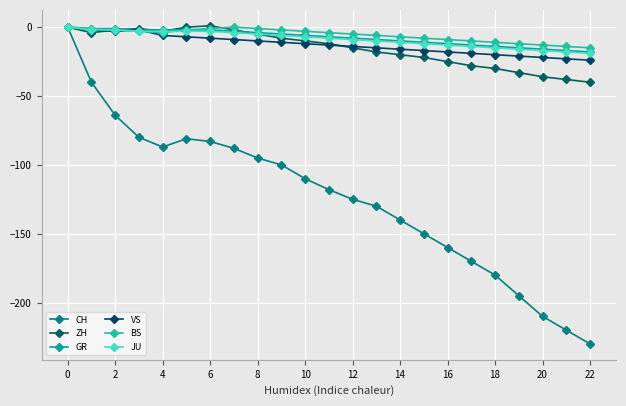

How many values in the JU series exceed -8?

11